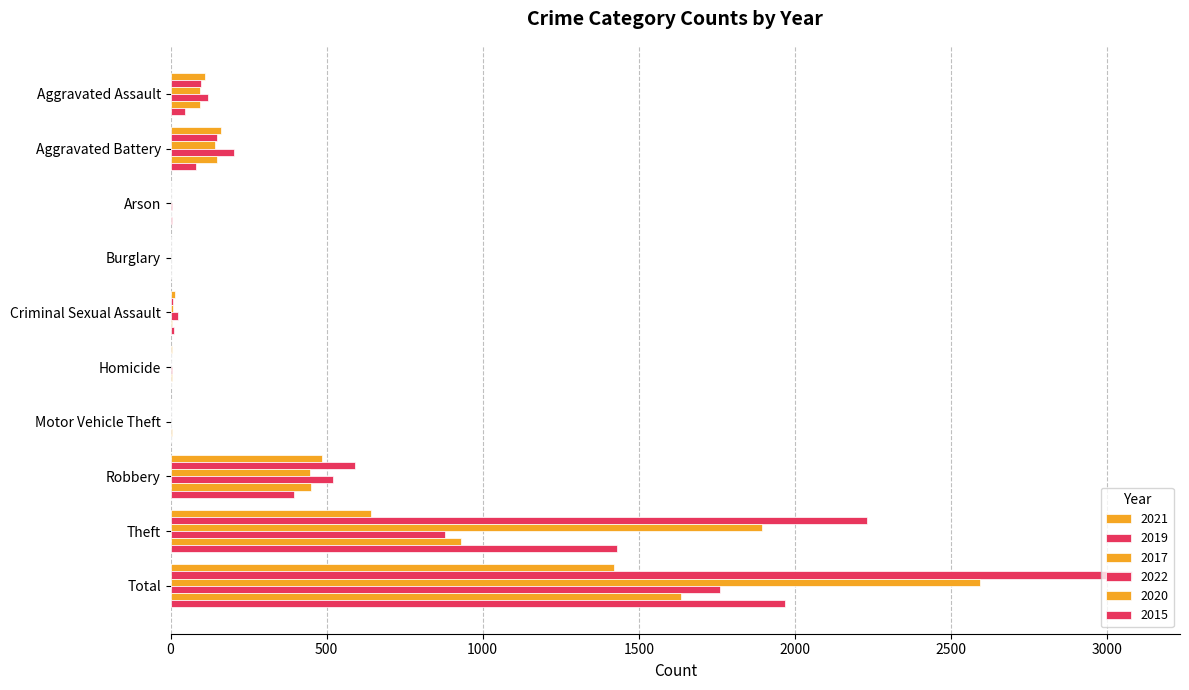

How many data points does each series have?

10